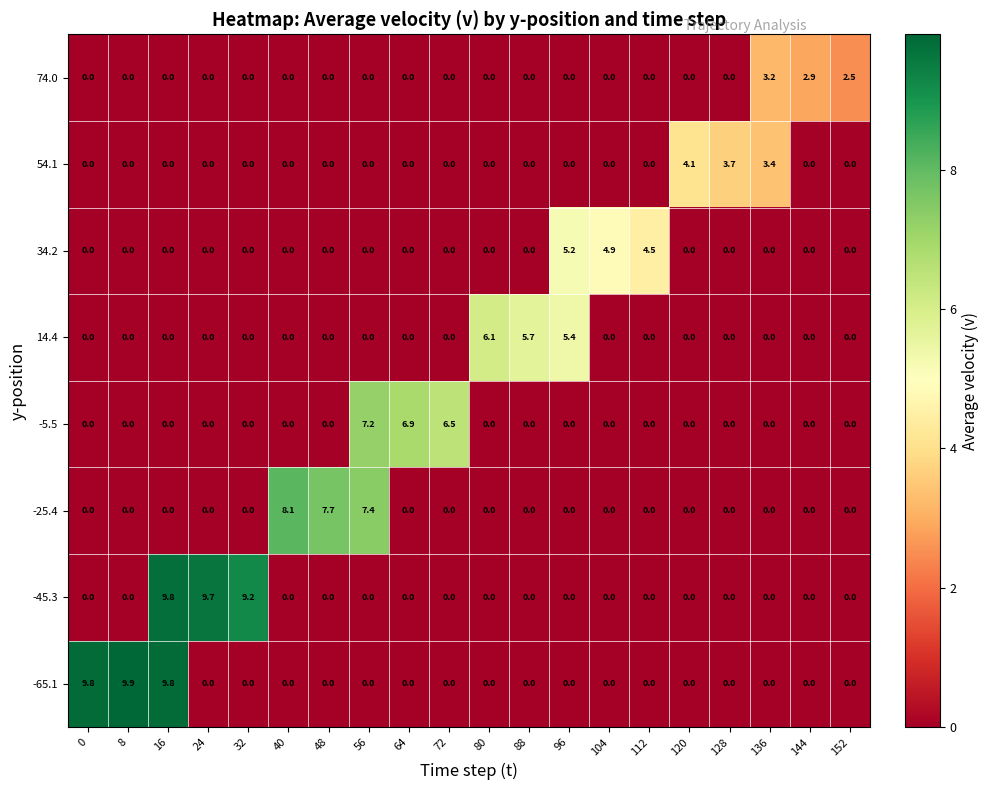

Which series has the largest range (max minus min)?

-65.1